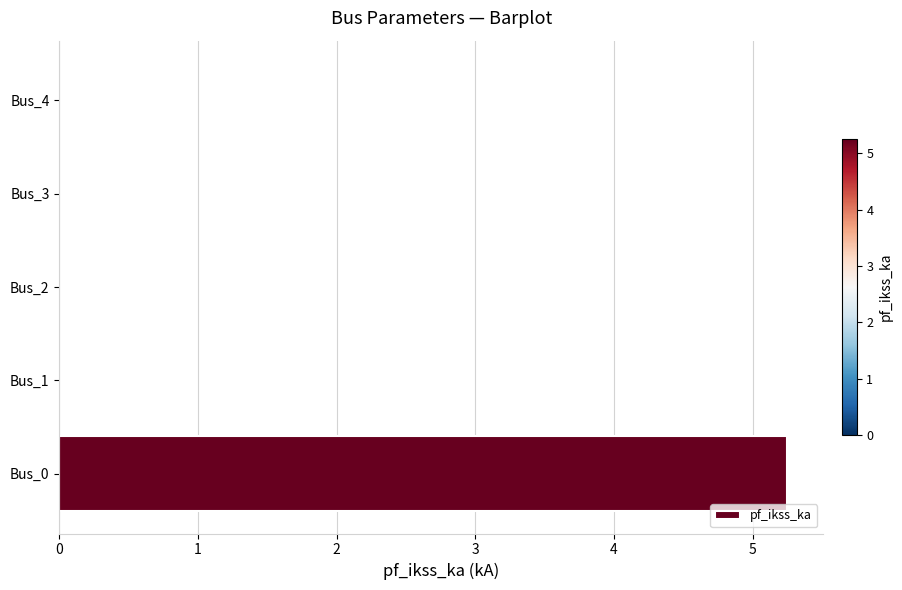

What is the sum of all values?

5.2